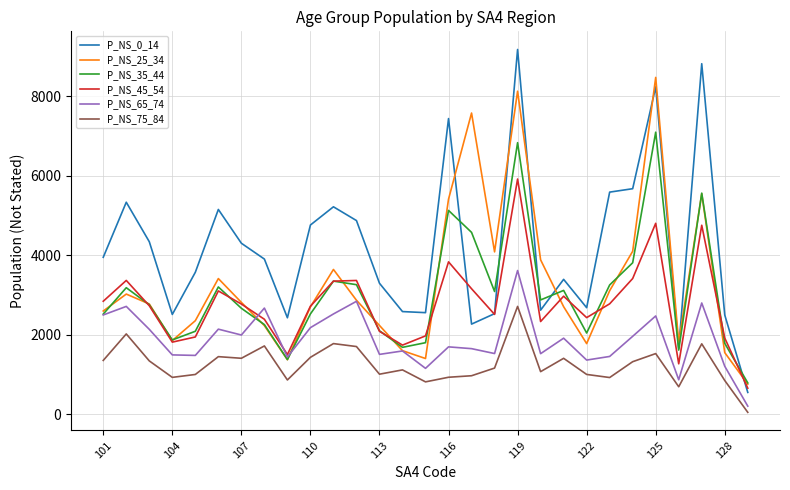

What is the difference between the maximum and minimum values in the P_NS_25_34 series?

7711